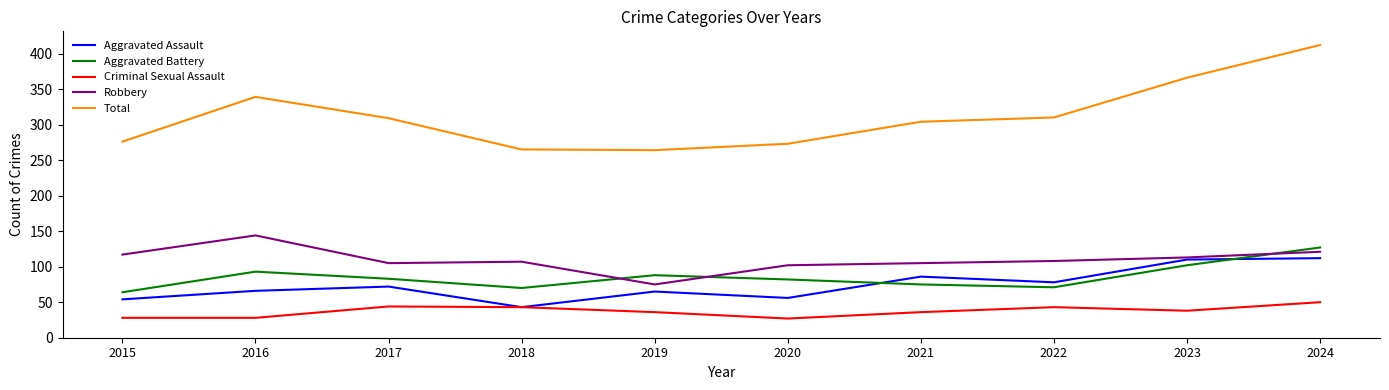

True or false: Total and Criminal Sexual Assault intersect in this chart.

False